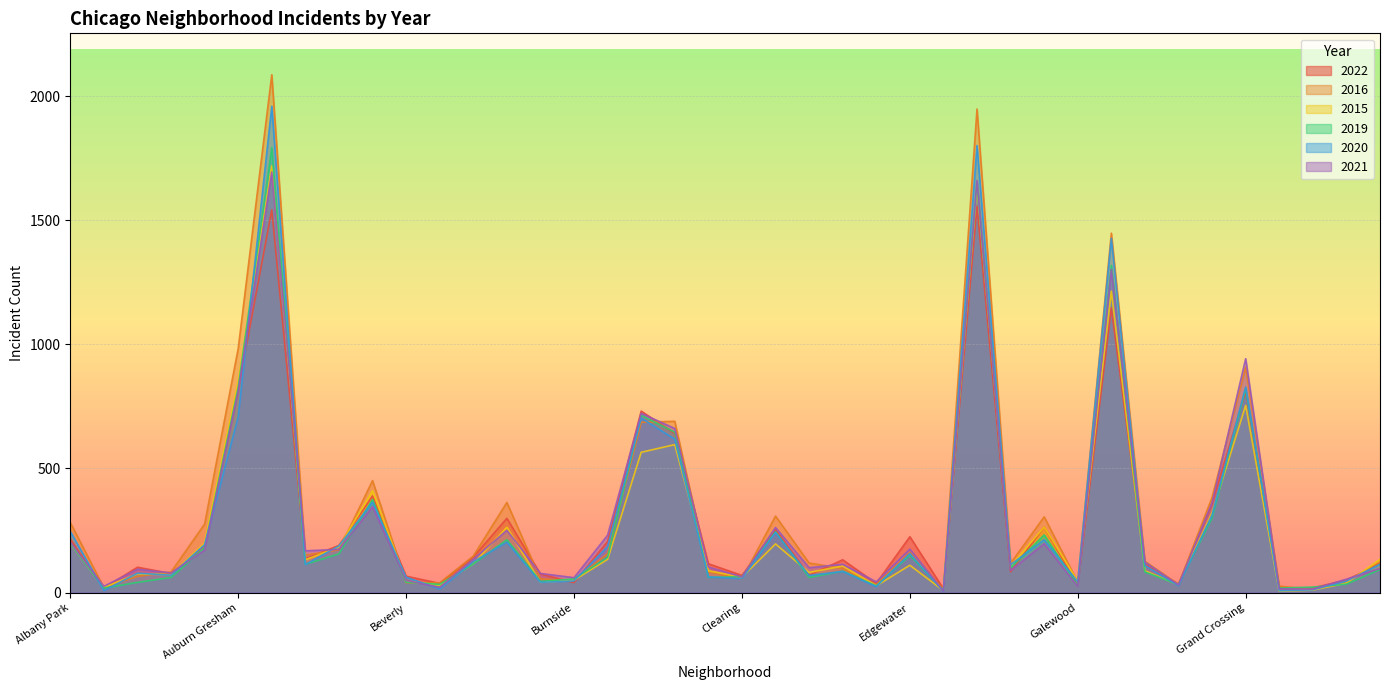

Where is the first local minimum for 2022?

Andersonville